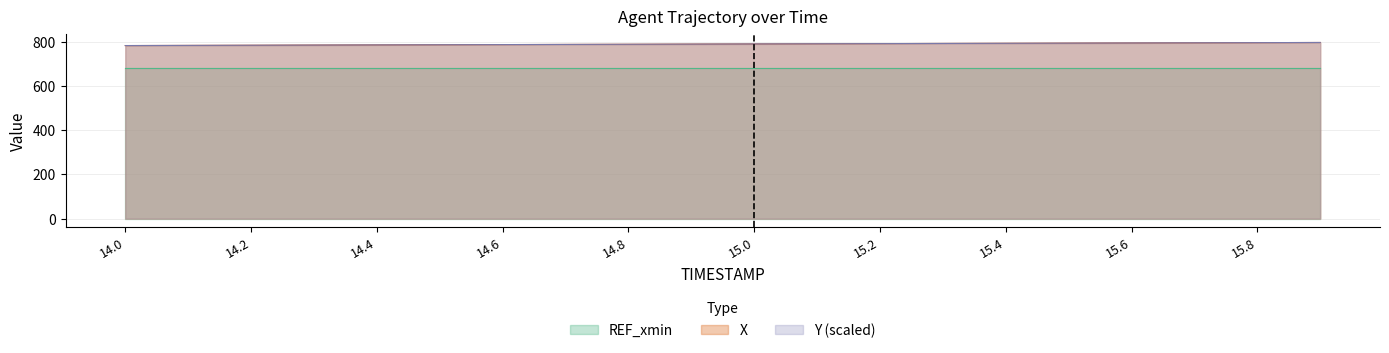

True or false: Y has more than 1 points higher than both neighbors.

False